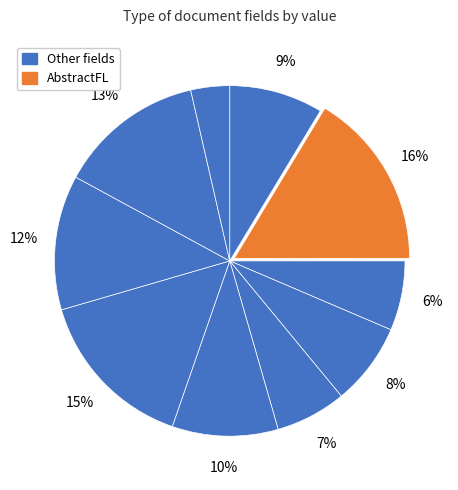

To the nearest percent, what is the difference between the largest and smallest slice percentages?

13%